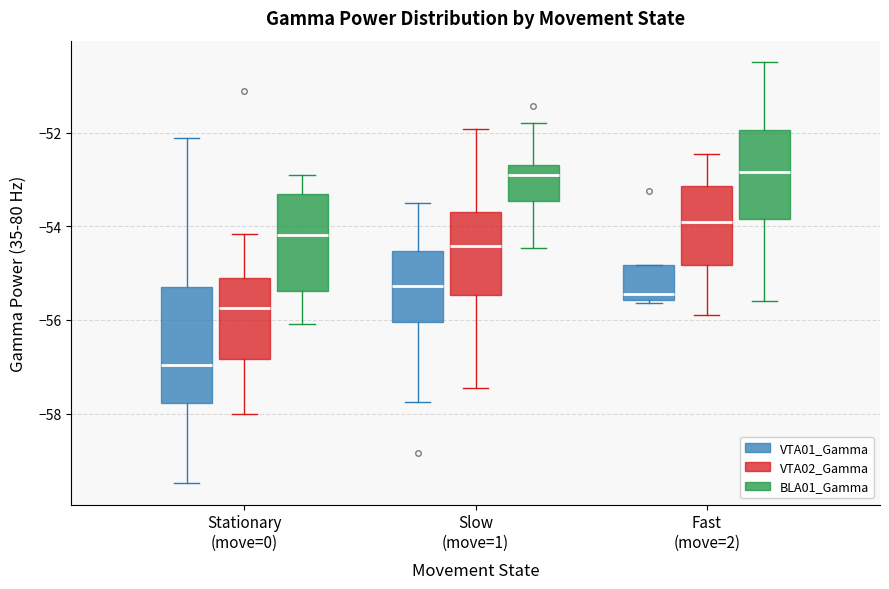

Reading left to right, transcribe this box plot: for each box, give where its median line is, the range the box spans, and where its two whiskers end, as read against the y-axis. The values are not printed on the chart, so give them approximately, as read against the axis.

Stationary (move=0) (VTA01_Gamma): median -57.0, box -57.8 to -55.4, whiskers -59.4 to -52.2
Stationary (move=0) (VTA02_Gamma): median -55.8, box -56.8 to -55.2, whiskers -58.0 to -54.2
Stationary (move=0) (BLA01_Gamma): median -54.2, box -55.4 to -53.4, whiskers -56.0 to -53.0
Slow (move=1) (VTA01_Gamma): median -55.2, box -56.0 to -54.6, whiskers -57.8 to -53.6
Slow (move=1) (VTA02_Gamma): median -54.4, box -55.4 to -53.6, whiskers -57.4 to -52.0
Slow (move=1) (BLA01_Gamma): median -53.0, box -53.4 to -52.6, whiskers -54.4 to -51.8
Fast (move=2) (VTA01_Gamma): median -55.4, box -55.6 to -54.8, whiskers -55.6 (just below the box's lower edge) to -54.8
Fast (move=2) (VTA02_Gamma): median -54.0, box -54.8 to -53.2, whiskers -55.8 to -52.4
Fast (move=2) (BLA01_Gamma): median -52.8, box -53.8 to -52.0, whiskers -55.6 to -50.4